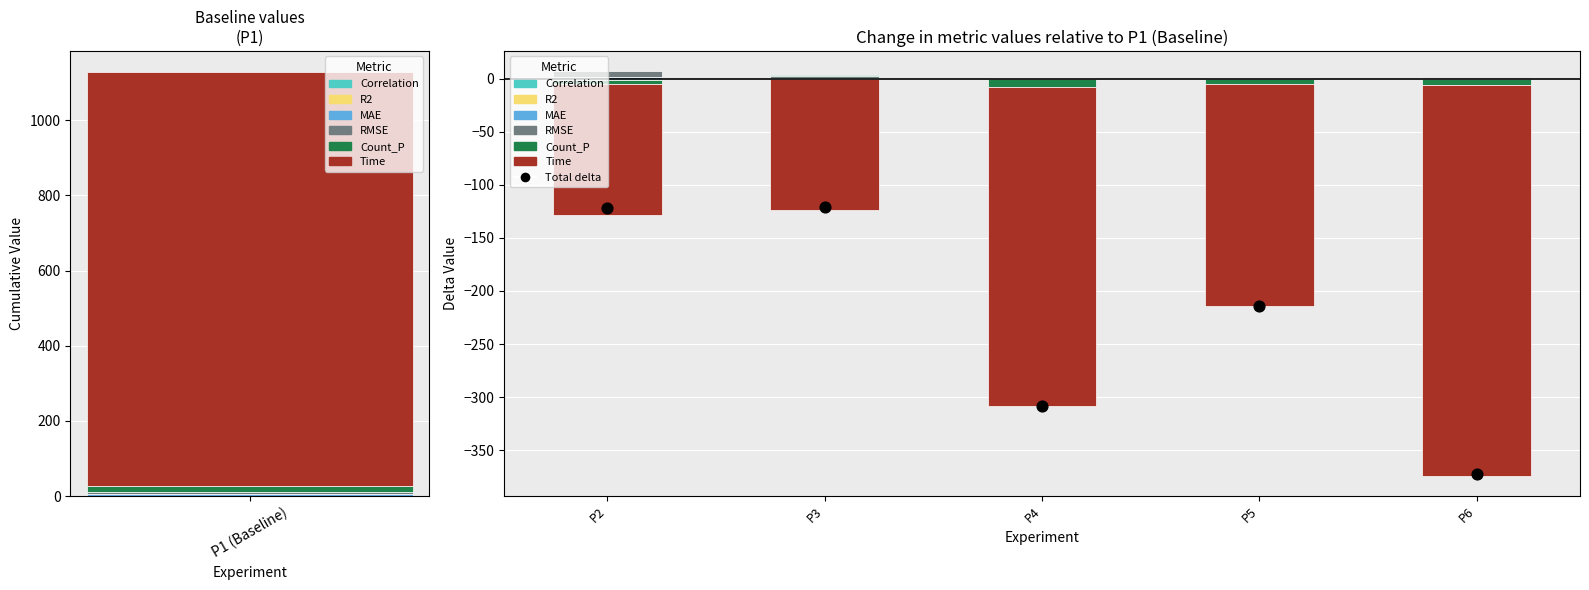

What are all the series names shown in the legend?

Correlation, R2, MAE, RMSE, Count_P, Time